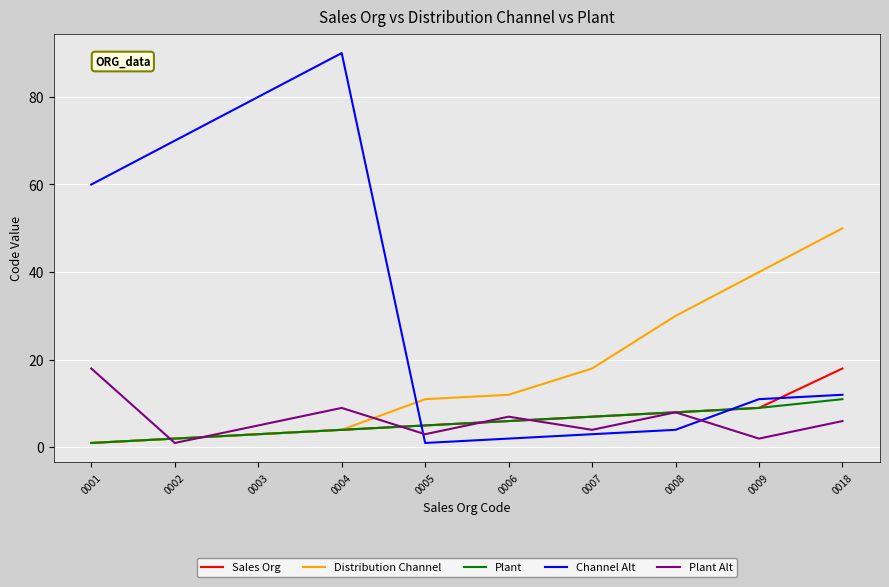

Between 0002 and 0007, which series saw the biggest shift?

Channel Alt